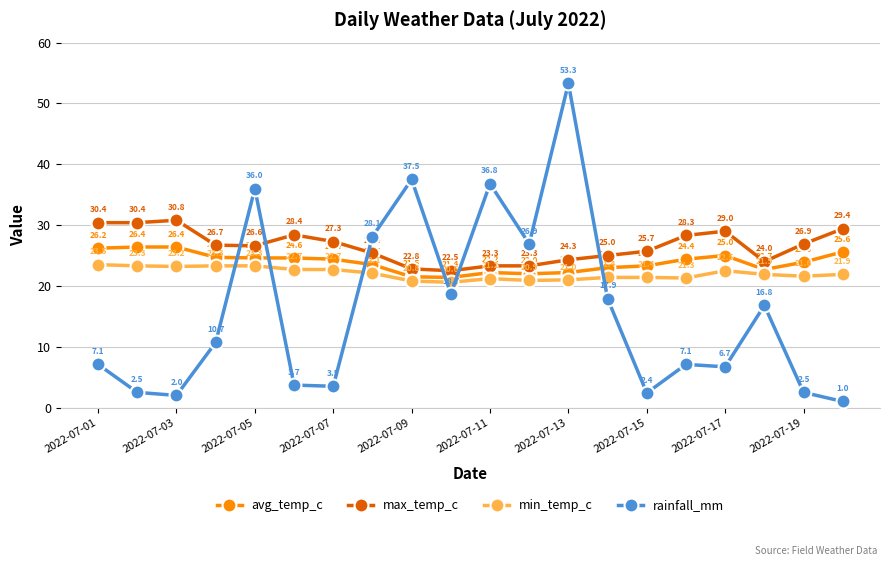

What is the difference between the maximum and minimum values in the max_temp_c series?

8.3